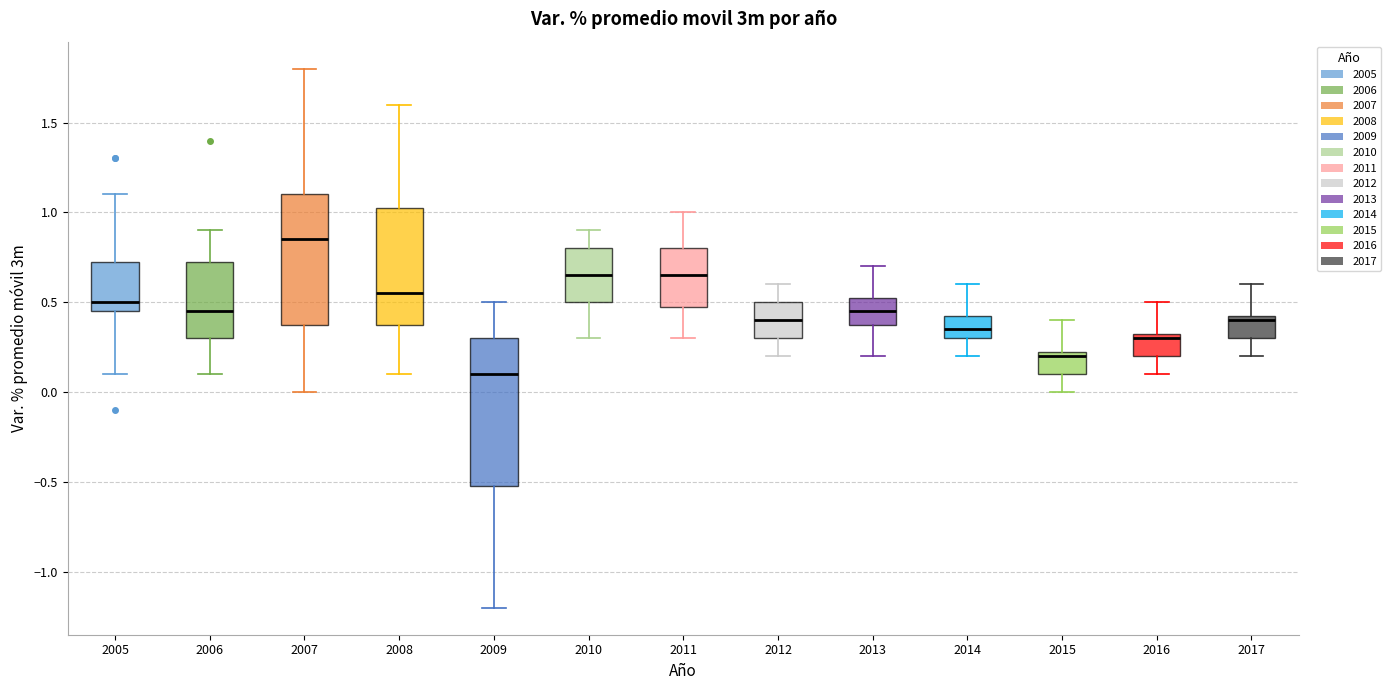

Which box has the lowest median line?

2009